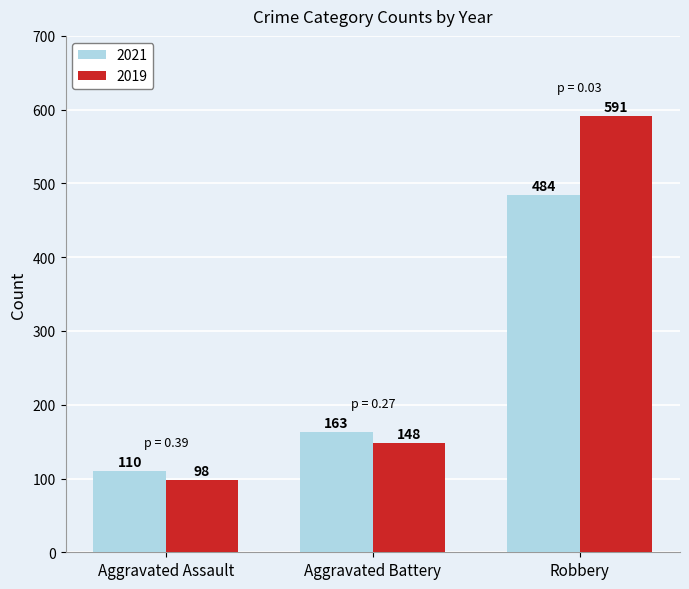

The value of 2019 at Aggravated Battery is 148. True or false?

True